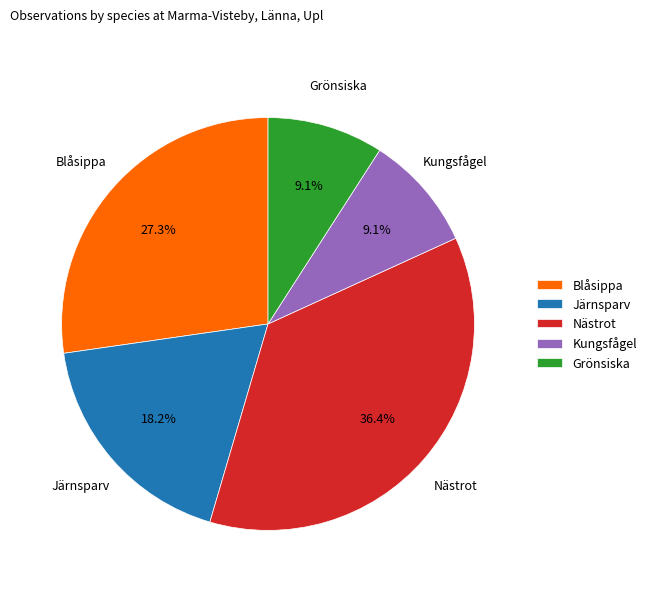

The Kungsfågel slice represents 9% of the pie. True or false?

True